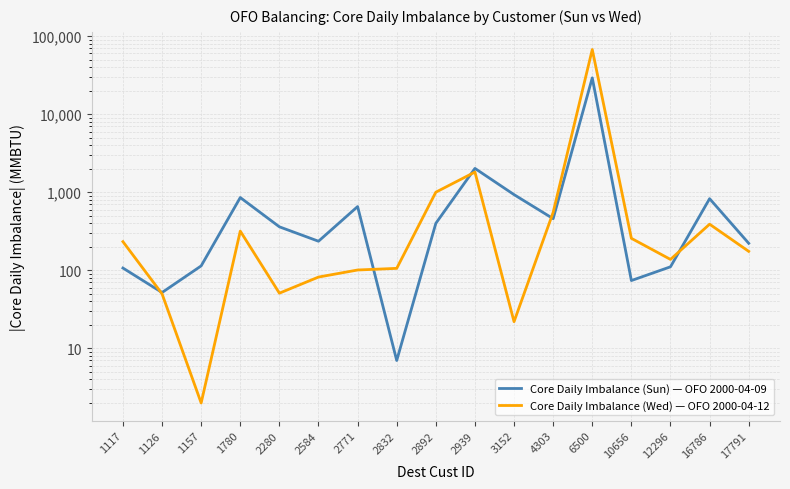

The value of Core Daily Imbalance (Wed) — OFO 2000-04-12 at 12296 is 65. True or false?

False